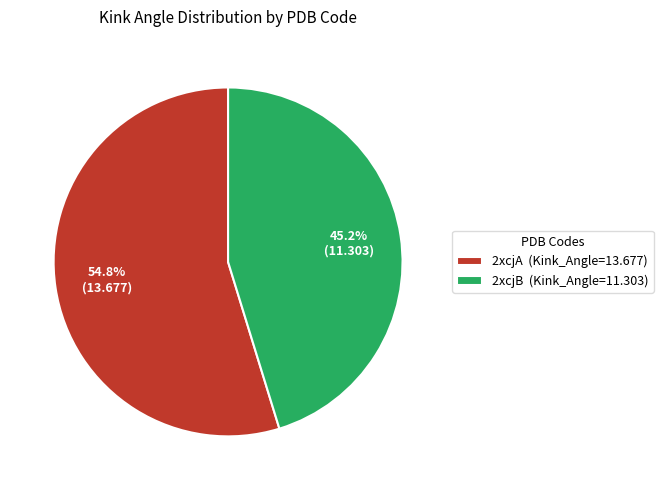

True or false: 2xcjB accounts for 59% of the total.

False